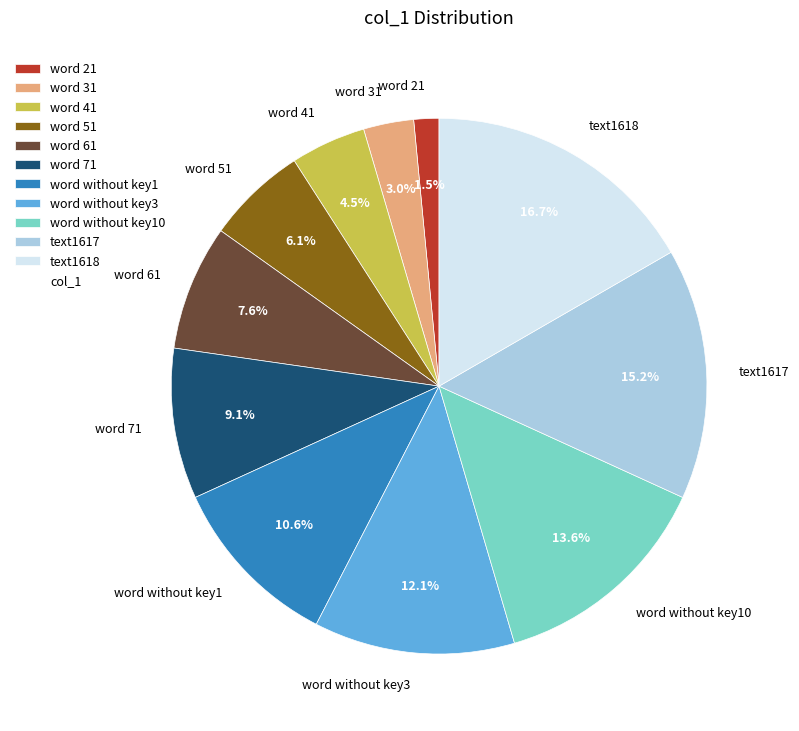

Which has a higher value, text1617 or word 71?

text1617